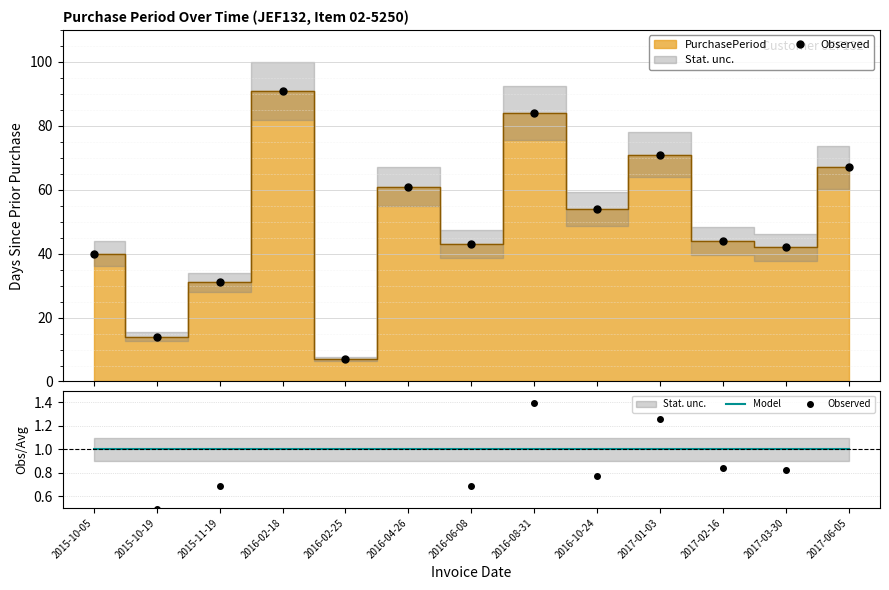

Reading right to left, transcribe all the data shown in this chart.

Observed: 1.8	0.8	0.8	1.3	0.8	1.4	0.7	1.6	0.1	2.1	0.7	0.5	2.2
Model: 1.0	1.0	1.0	1.0	1.0	1.0	1.0	1.0	1.0	1.0	1.0	1.0	1.0